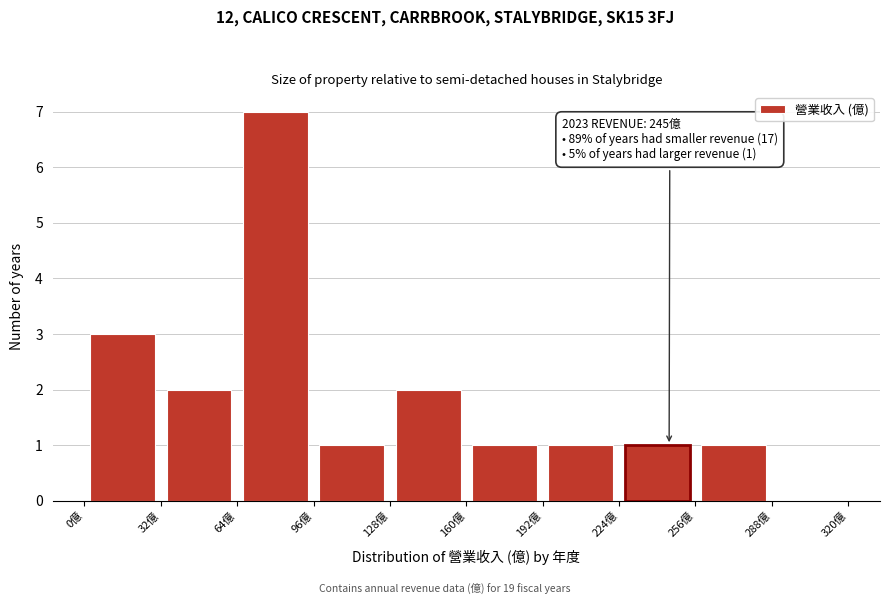

Over which range of the x-axis is the bar tallest?

64 to 96